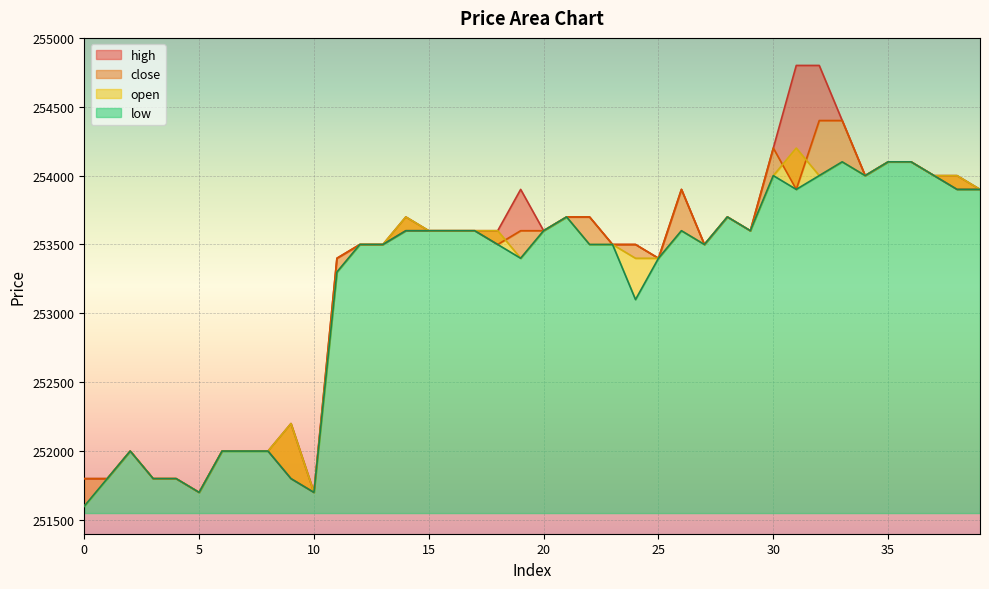

Which series has the largest total across all categories?

high